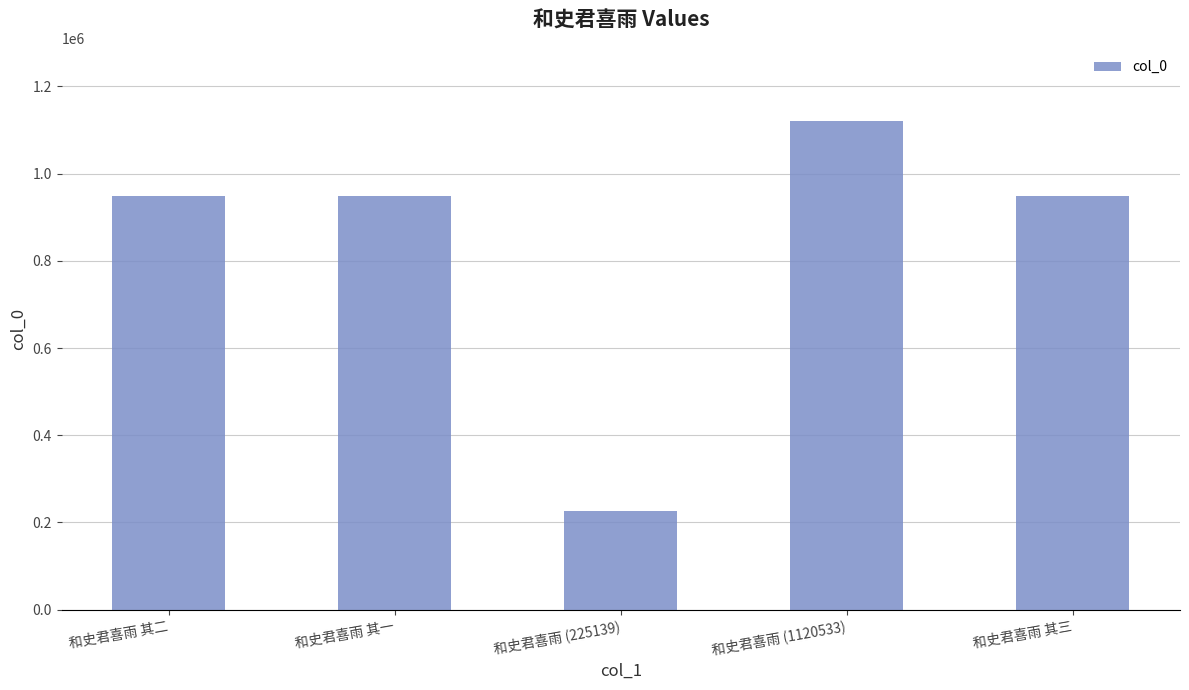

What is the difference between the maximum and minimum values?

895394